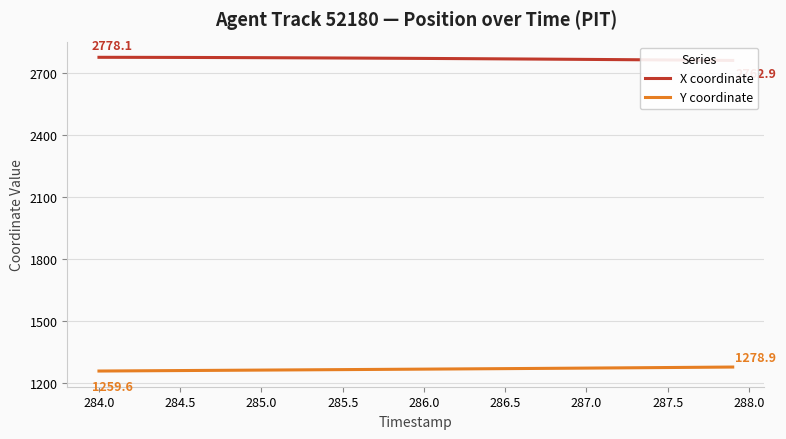

At how many categories does at least one series exceed 2021?

40